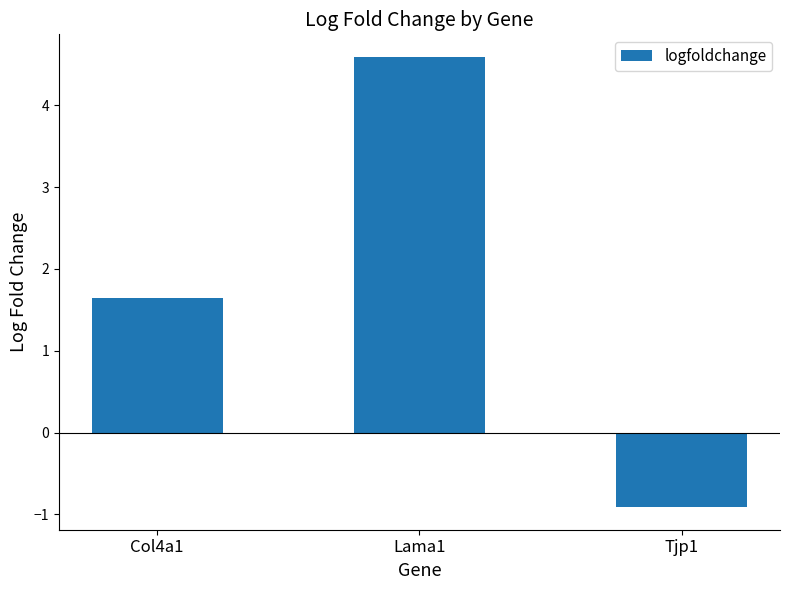

What position from the right is Col4a1?

3